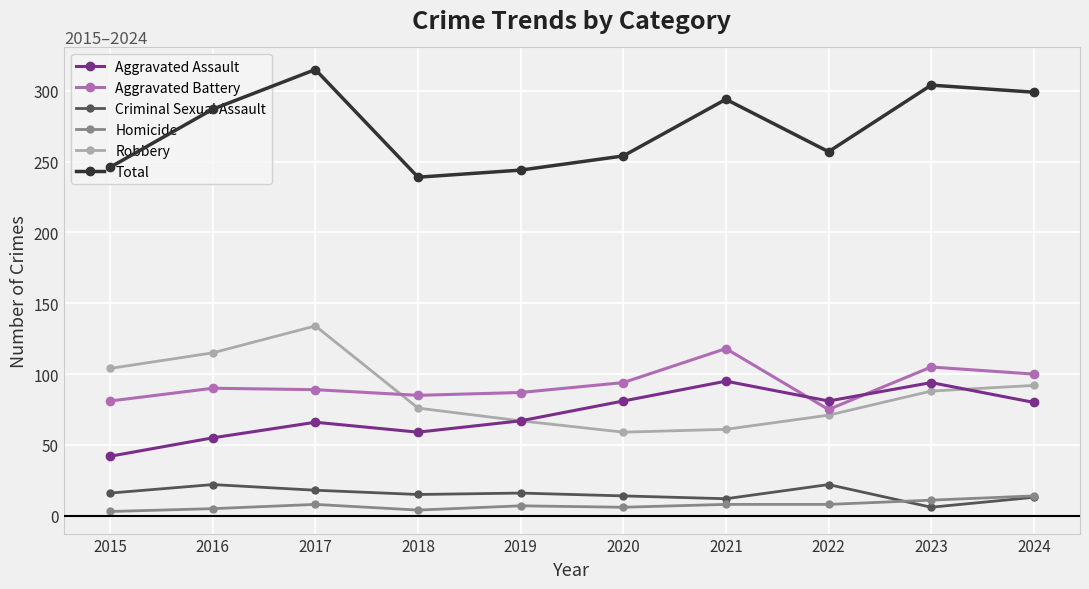

Count the number of data series in this chart.

6